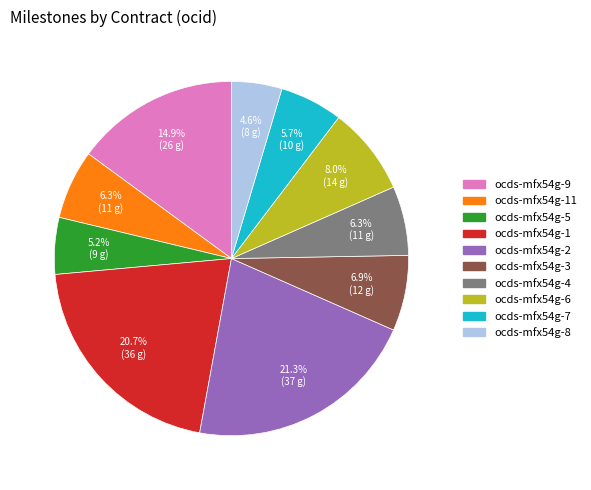

Is there any slice that represents more than half of the pie?

No